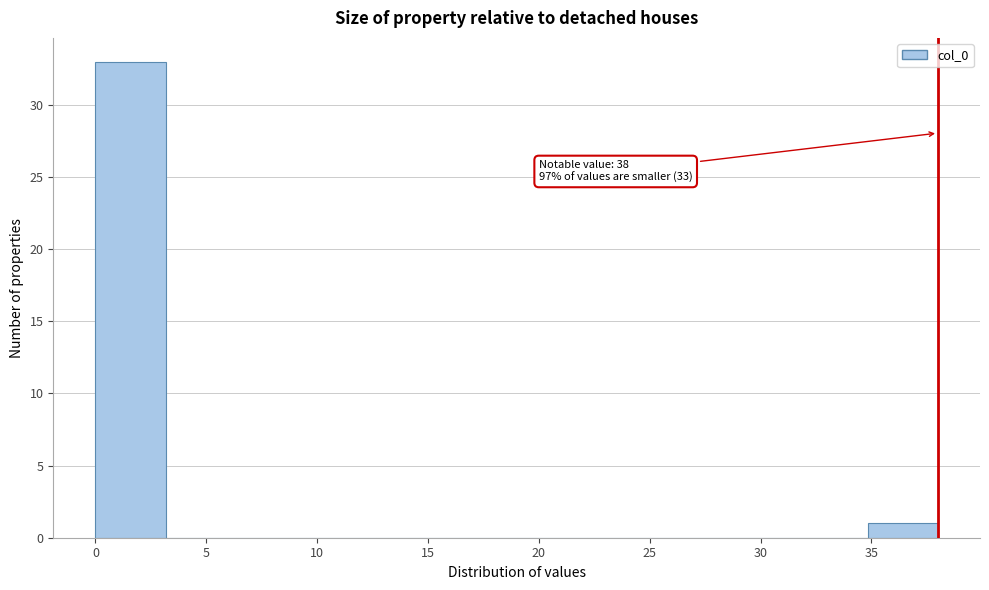

Over which range of the x-axis is the bar tallest?

0.0 to 3.0